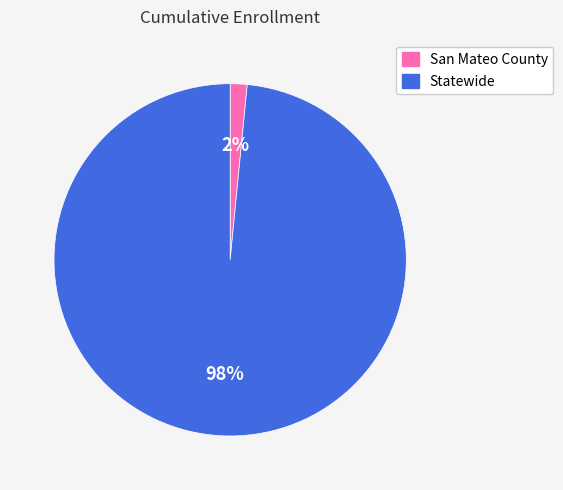

To the nearest percent, what is the combined percentage of Statewide and San Mateo County?

100%